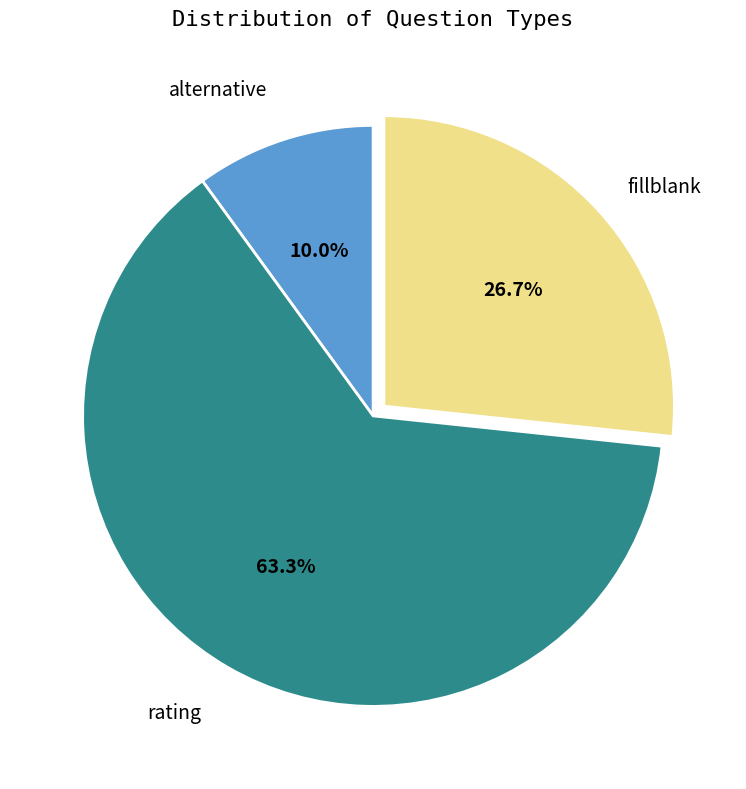

Count the number of slices in the pie.

3